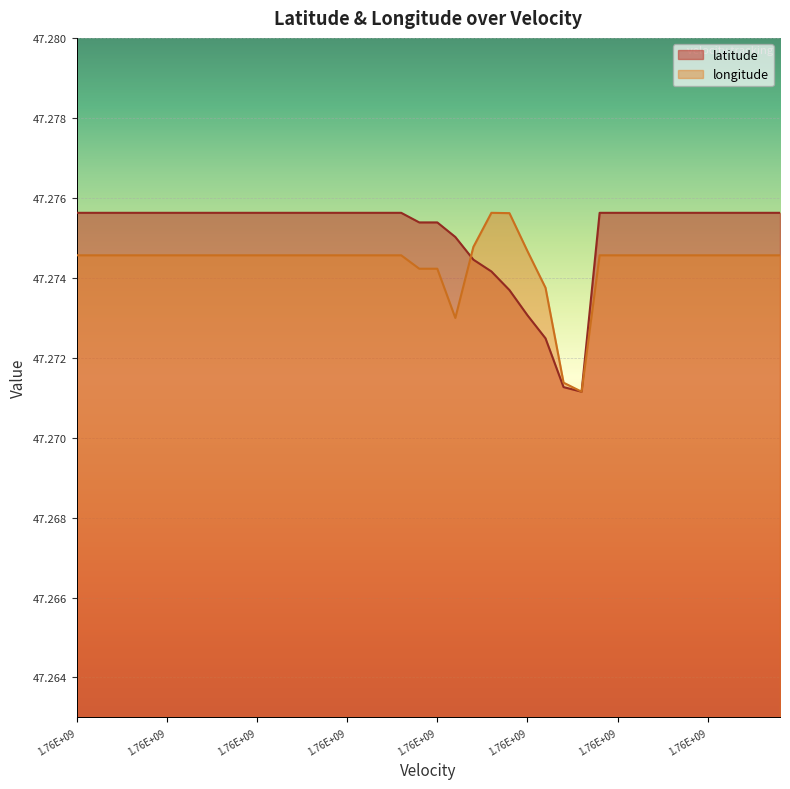

At which label does longitude reach its minimum?

28